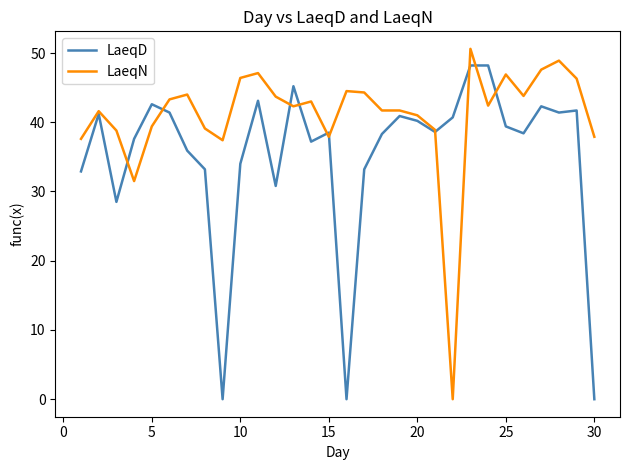

True or false: LaeqN and LaeqD cross at least once.

True